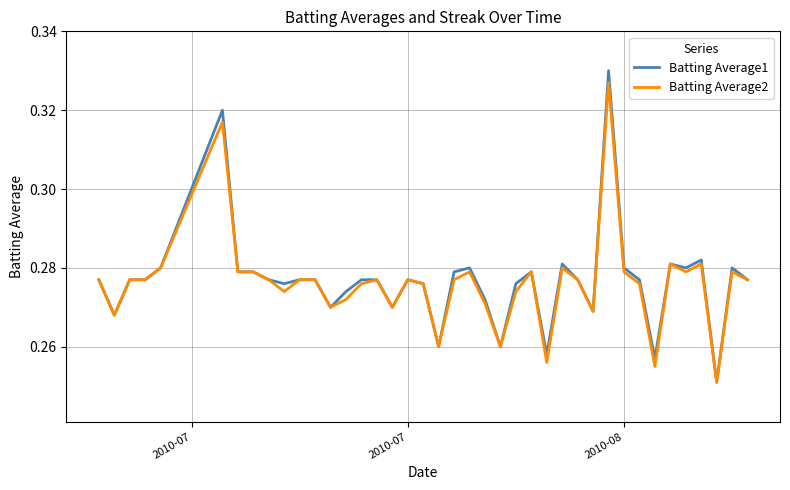

Which series has the widest spread of values?

Batting Average1